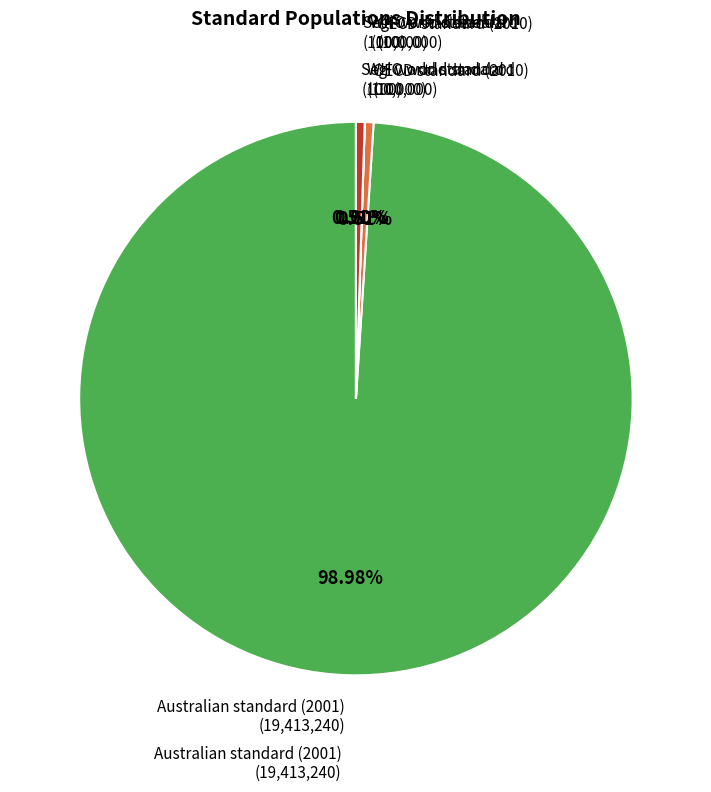

What is the ratio of the value at Australian standard (2001) to the value at OECD standard (2010)?

194.1